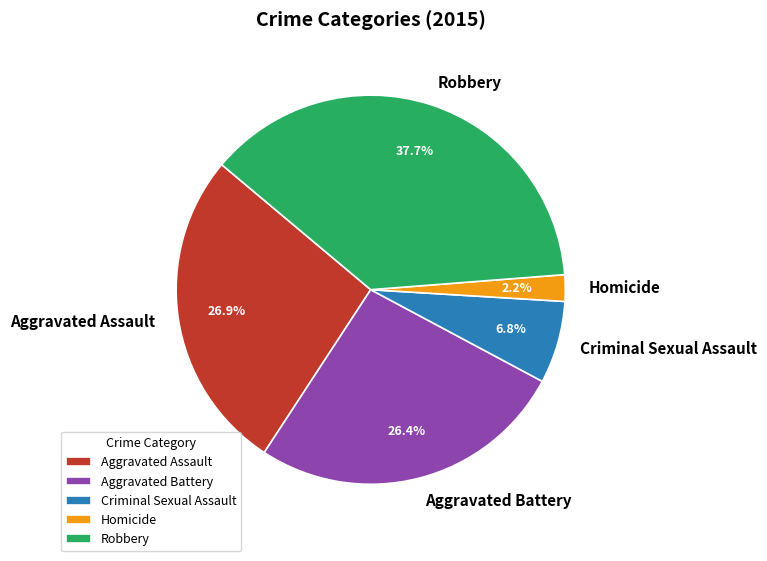

Which has a higher value, Criminal Sexual Assault or Aggravated Battery?

Aggravated Battery